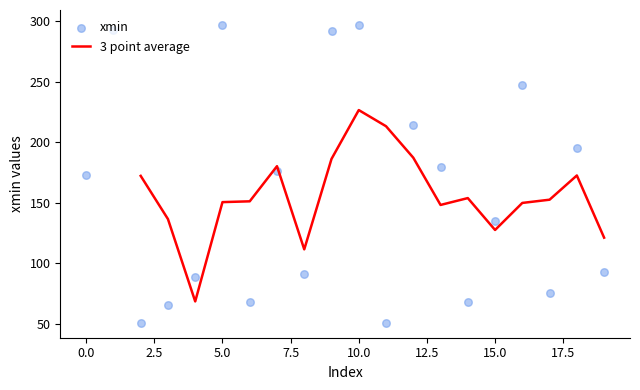

What is the lowest value of the 3 point average series?

68.7